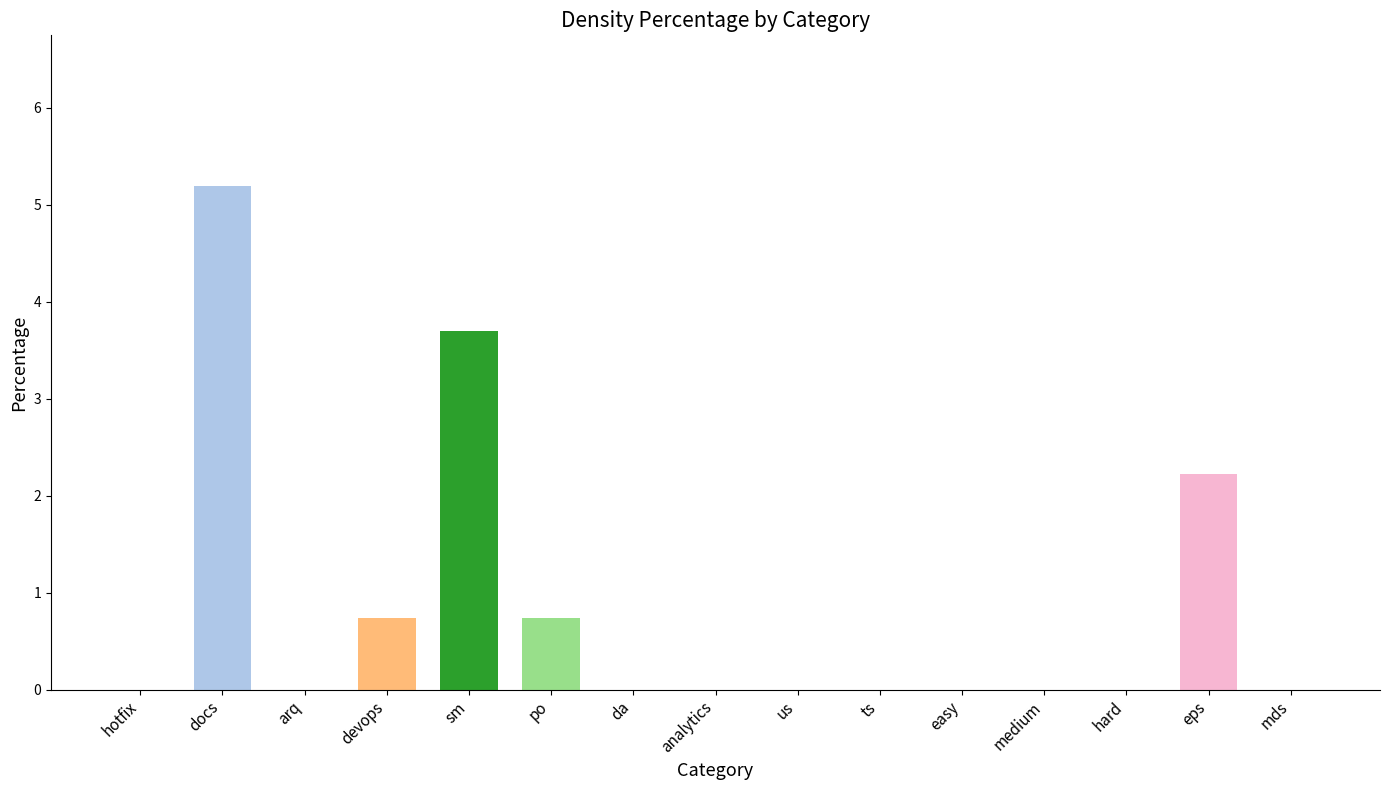

What is the greatest value displayed?

5.2